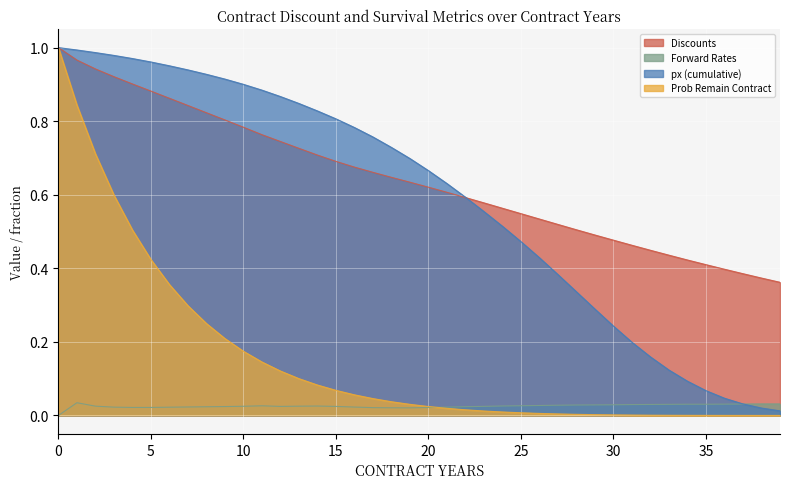

Which has a higher value, 6 or 33?

6